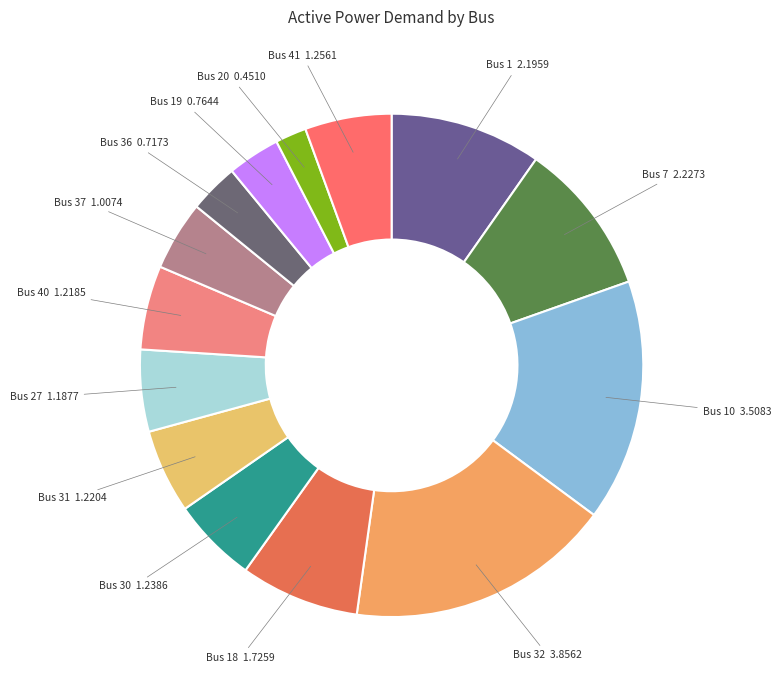

How many segments does this pie chart have?

14